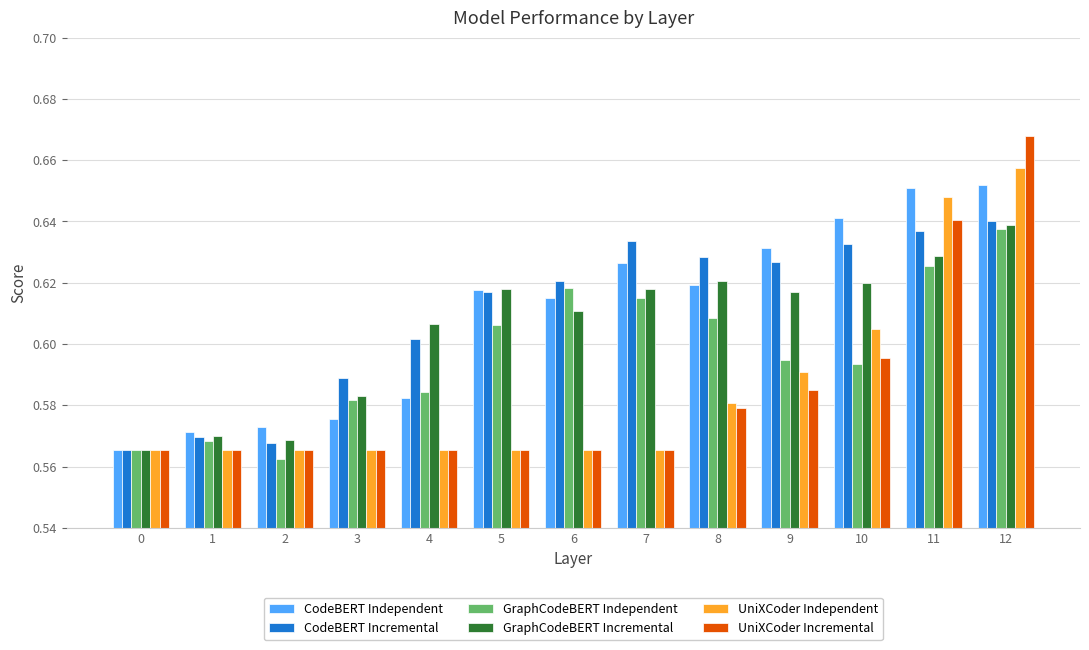

Which category has the highest value across all series?

12